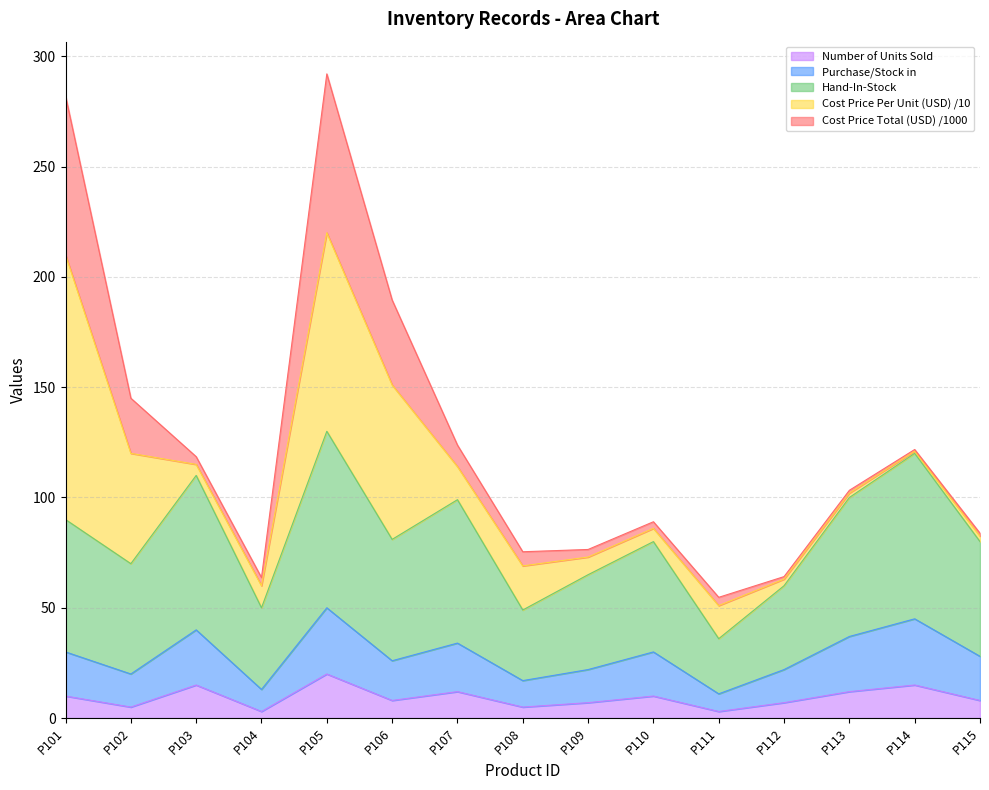

What value does the Number of Units Sold series have at P115?

8.0